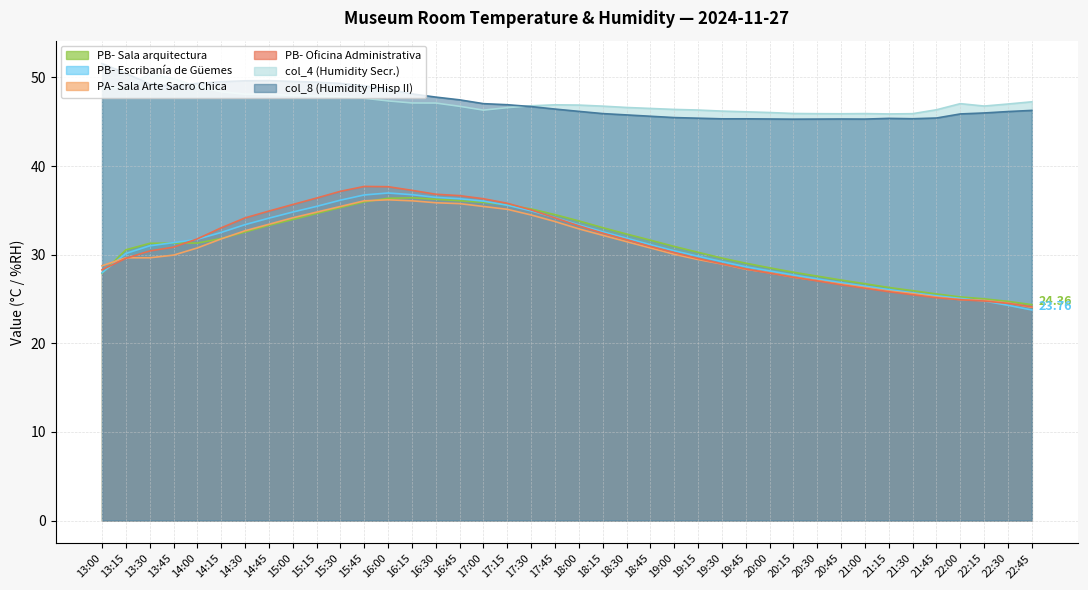

How many interior local peaks does the PB- Sala arquitectura series have?

1